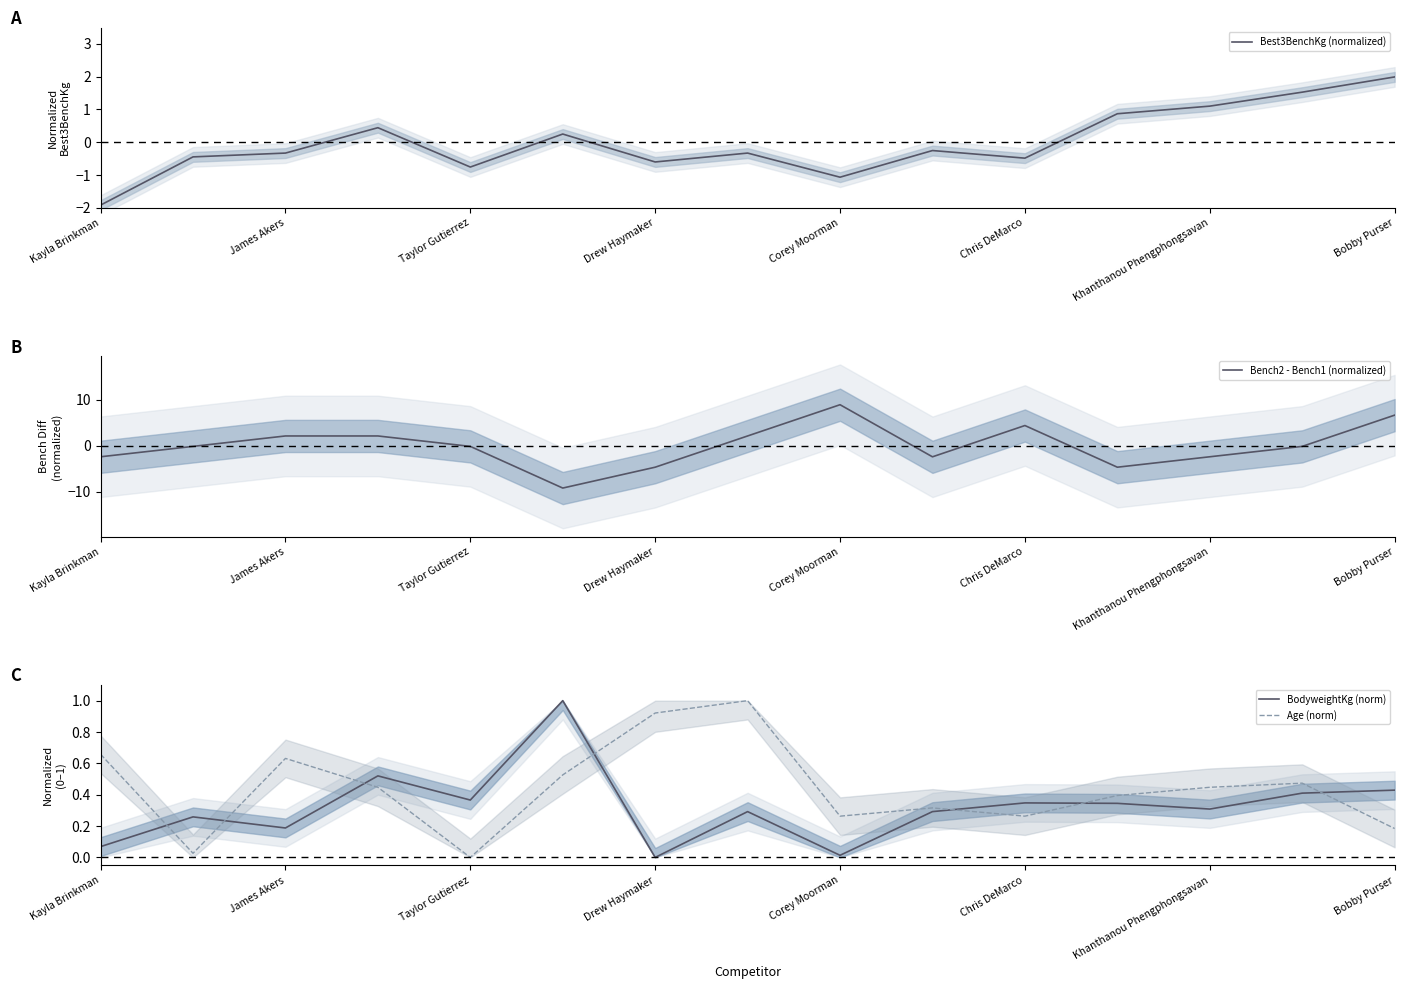

How many negative values does the Bench2 - Bench1 (normalized) series have?

9